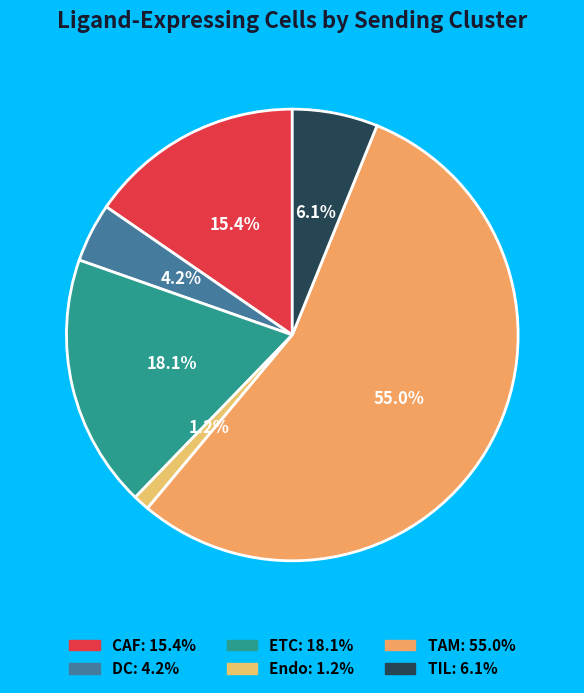

What is the smallest slice in the pie chart?

Endo